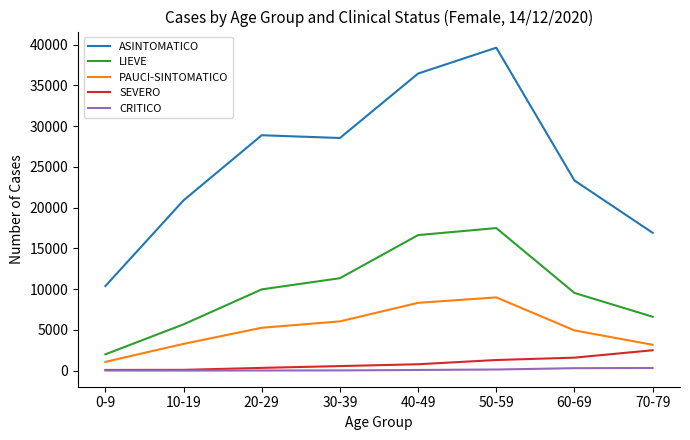

What is the difference between the maximum and minimum values in the SEVERO series?

2417